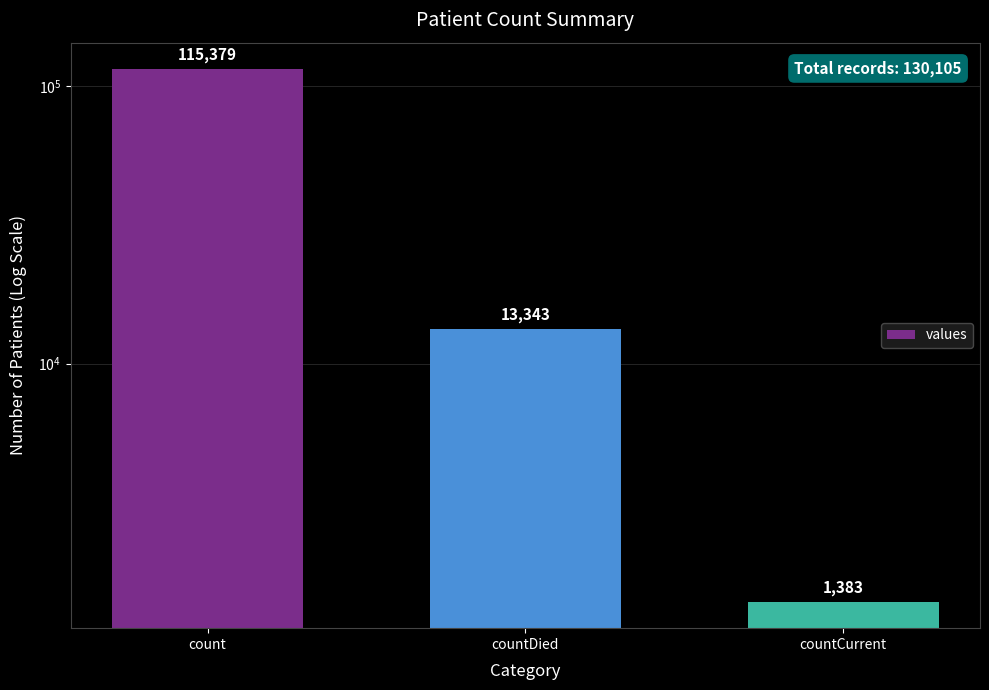

Reading right to left, what are all the values shown in this chart?

countCurrent=1383	countDied=13343	count=115379